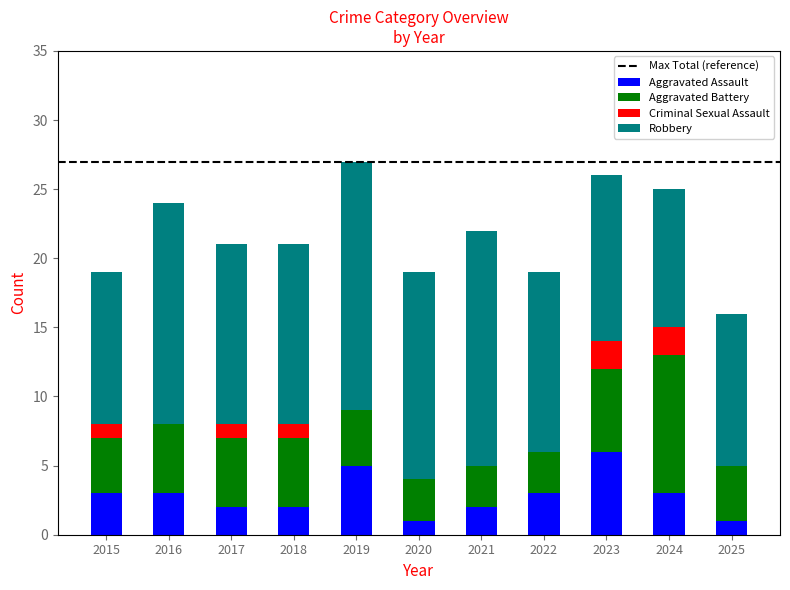

The Aggravated Assault series shows 5 at 2019. True or false?

True